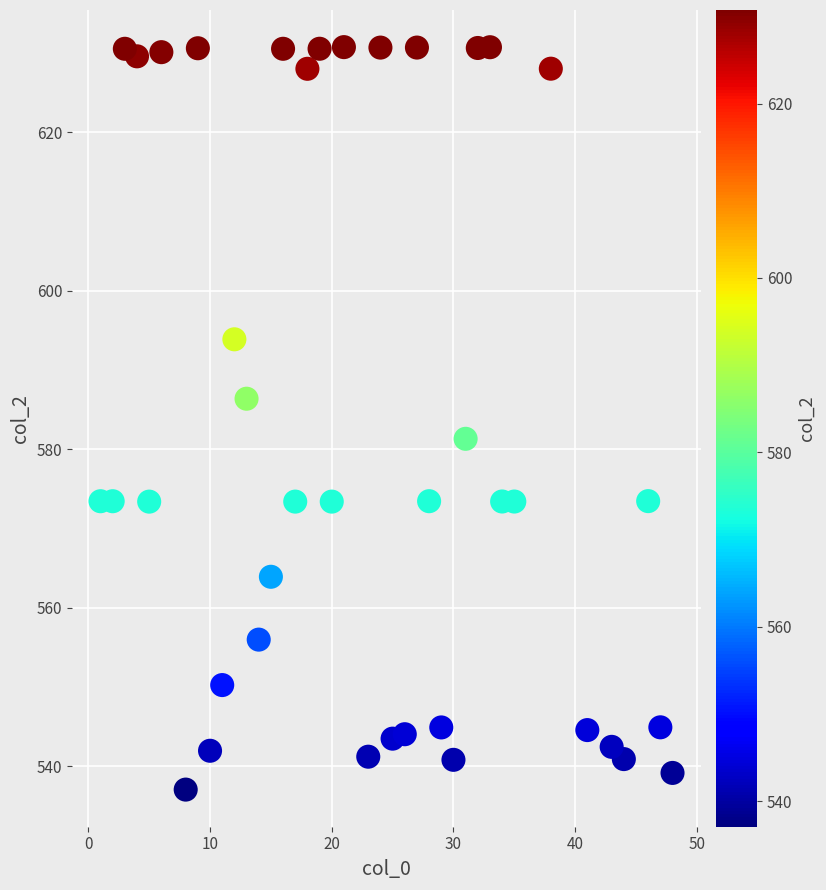

What Y value in the scatter plot is closest to 583?

581.3